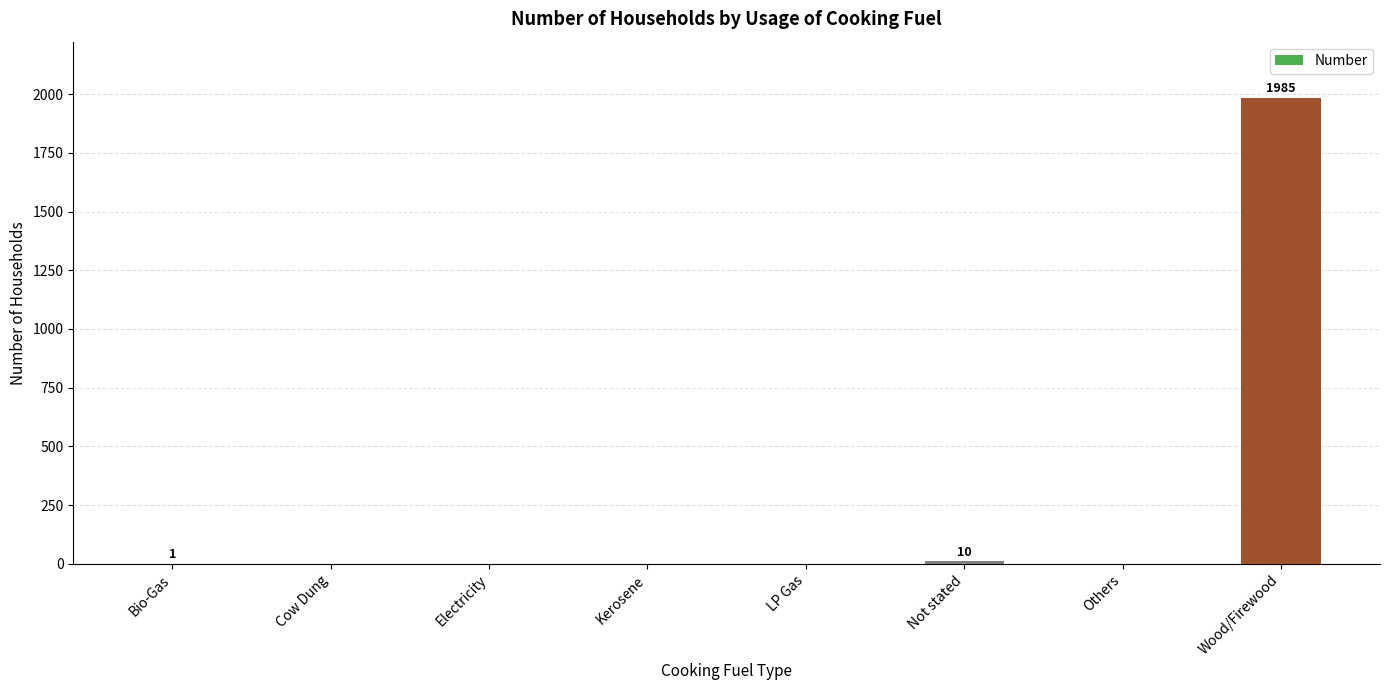

What is the sum of the values at LP Gas and Wood/Firewood?

1985